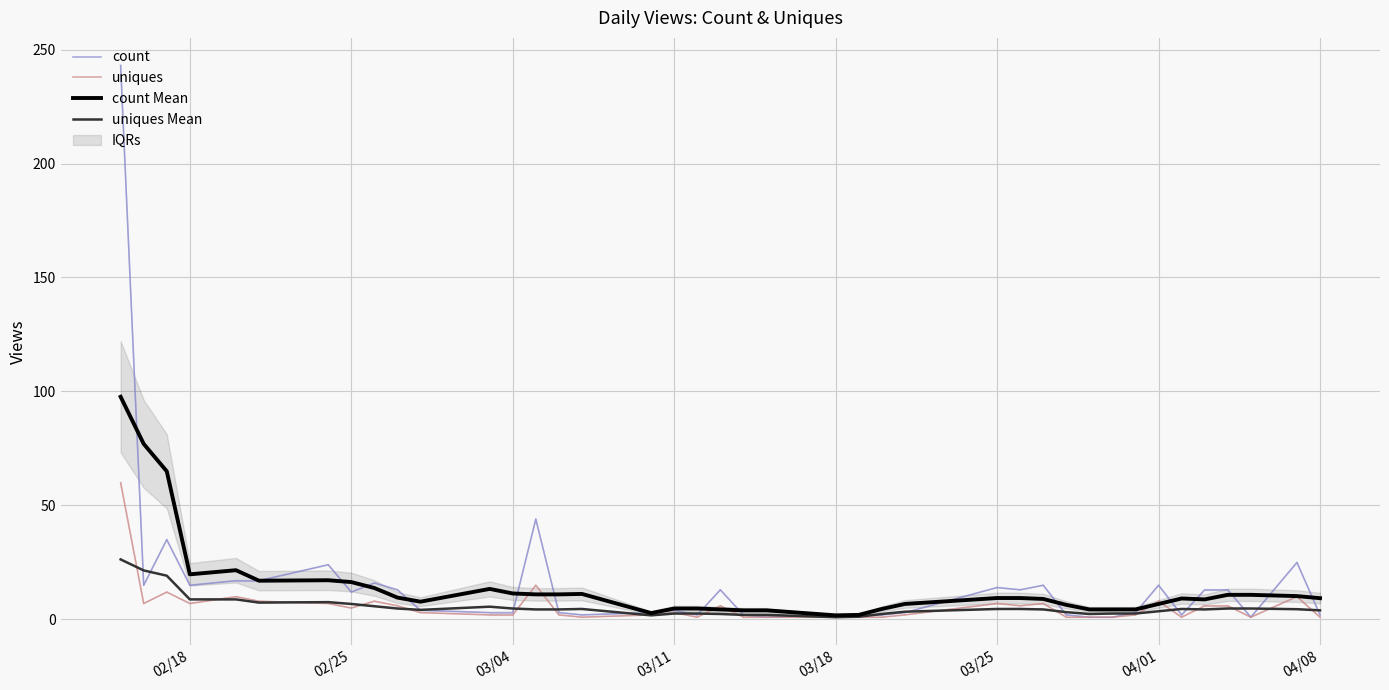

The uniques series shows 5.0 at 02/25. True or false?

True